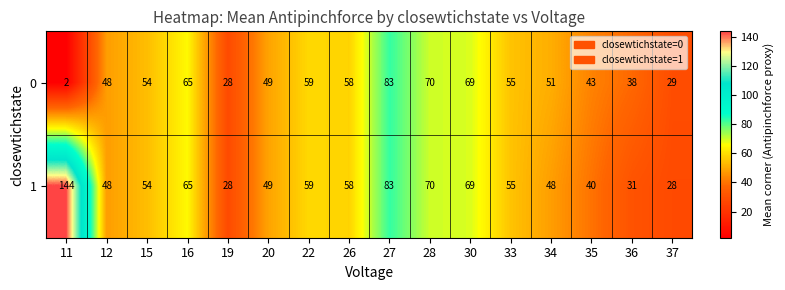

Rank the categories by 0 value from highest to lowest.

27, 28, 30, 16, 22, 26, 33, 15, 34, 20, 12, 35, 36, 37, 19, 11